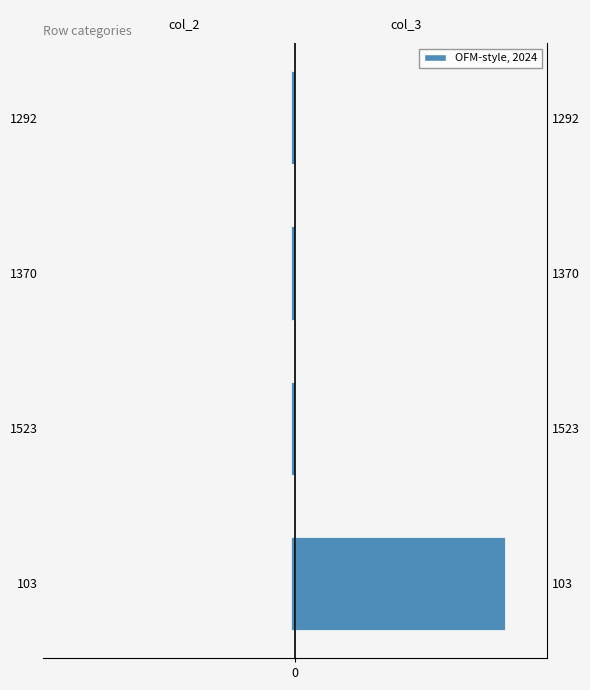

At how many categories does at least one series exceed 46?

1